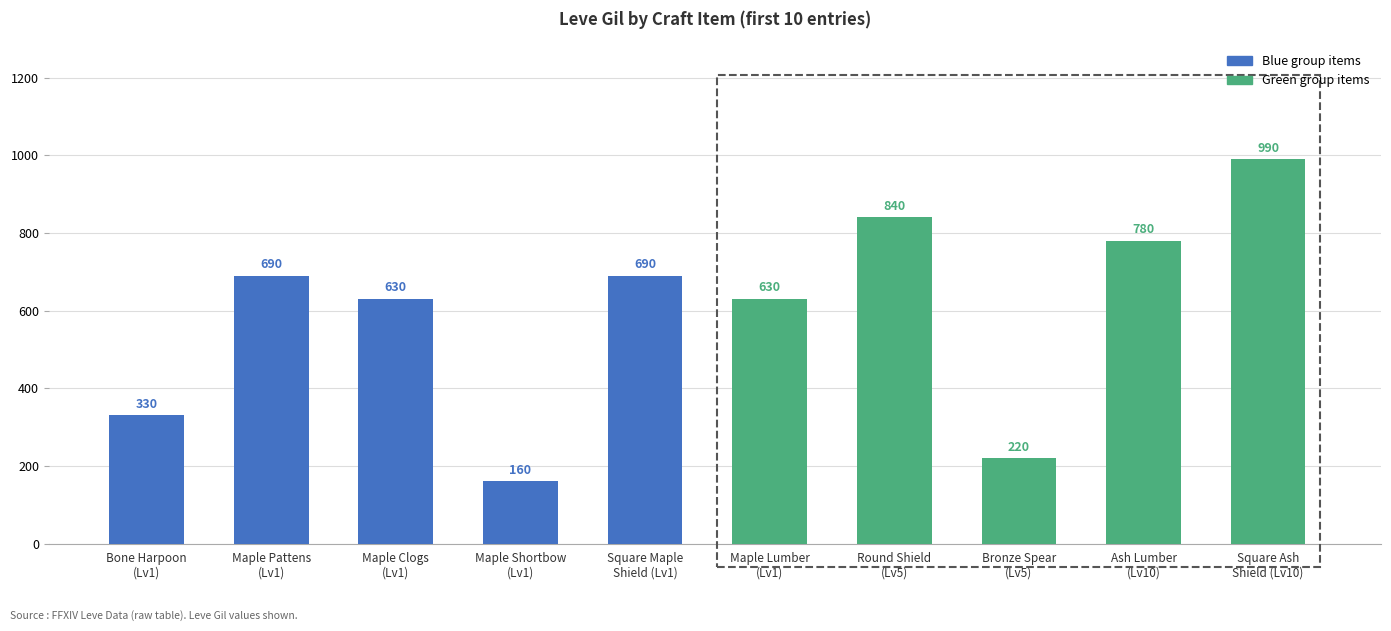

What is the average value?

596